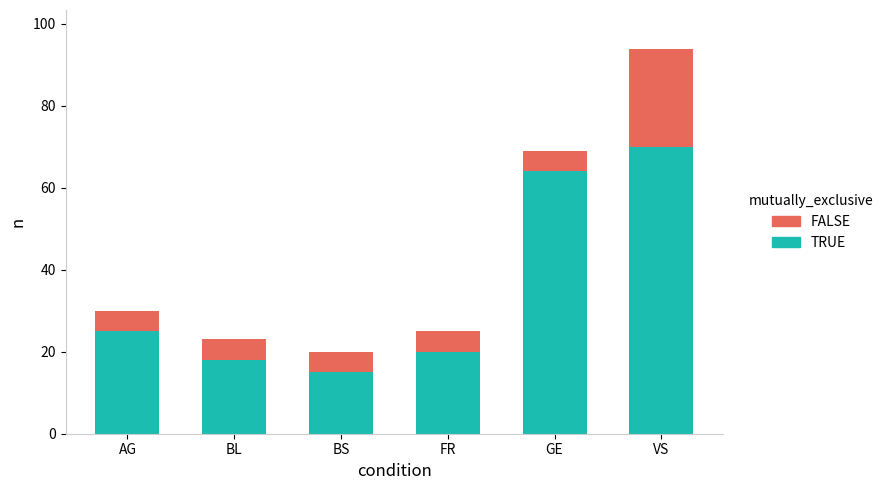

Reading left to right, what are the values for TRUE?

25	18	15	20	64	70